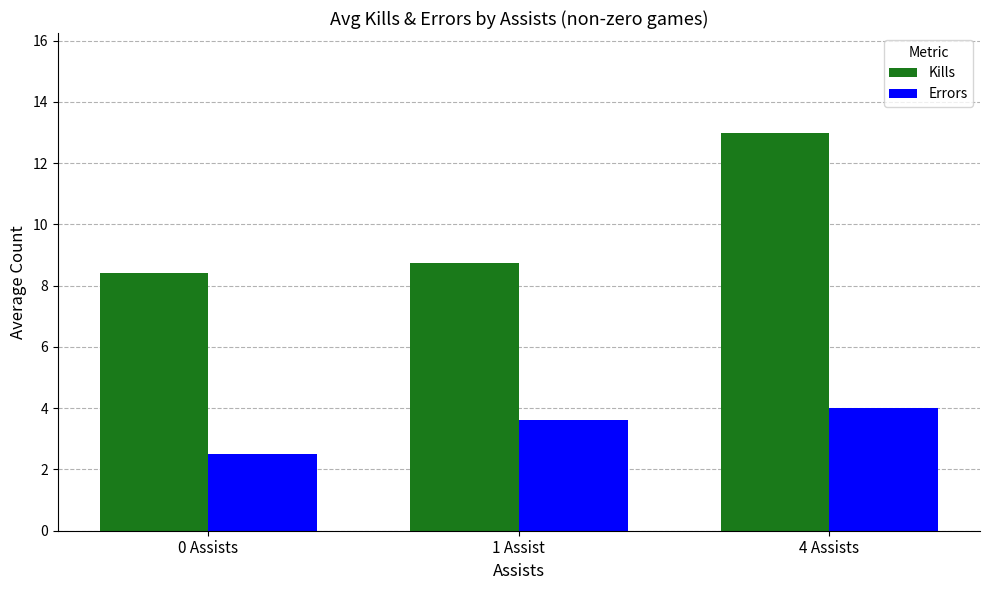

What is the spread (max minus min) of values at 0 Assists?

5.9